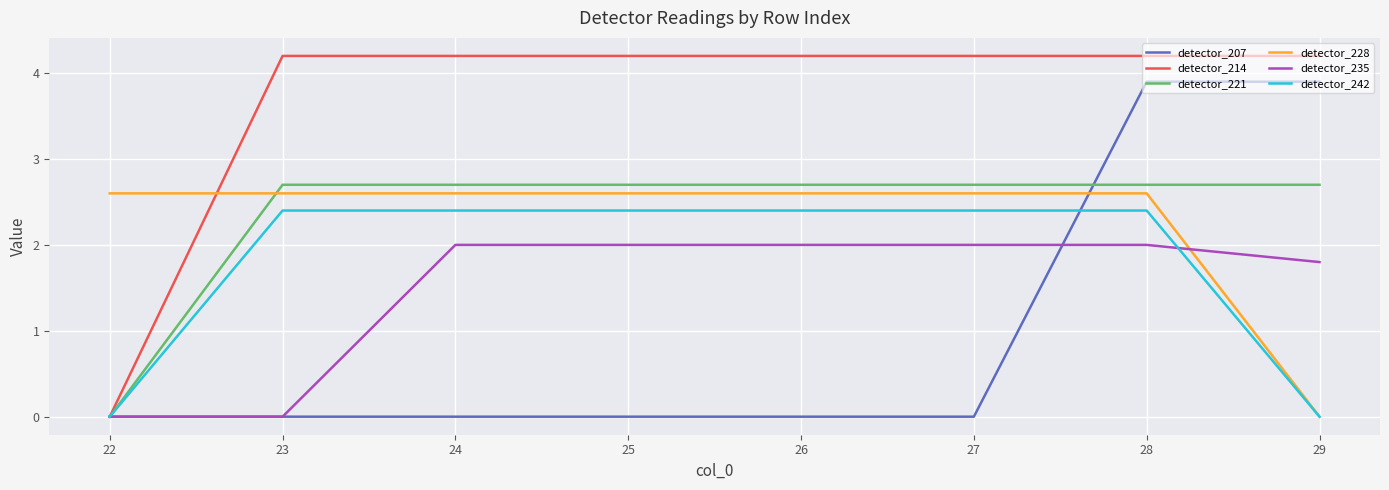

At how many categories does at least one series exceed 0?

8